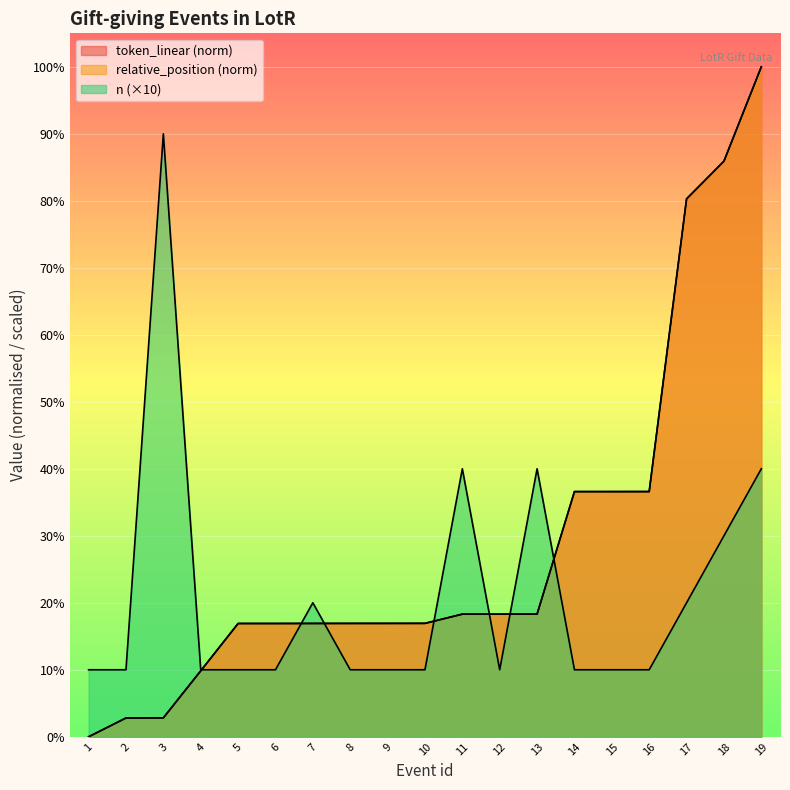

At how many categories does at least one series exceed 75?

4